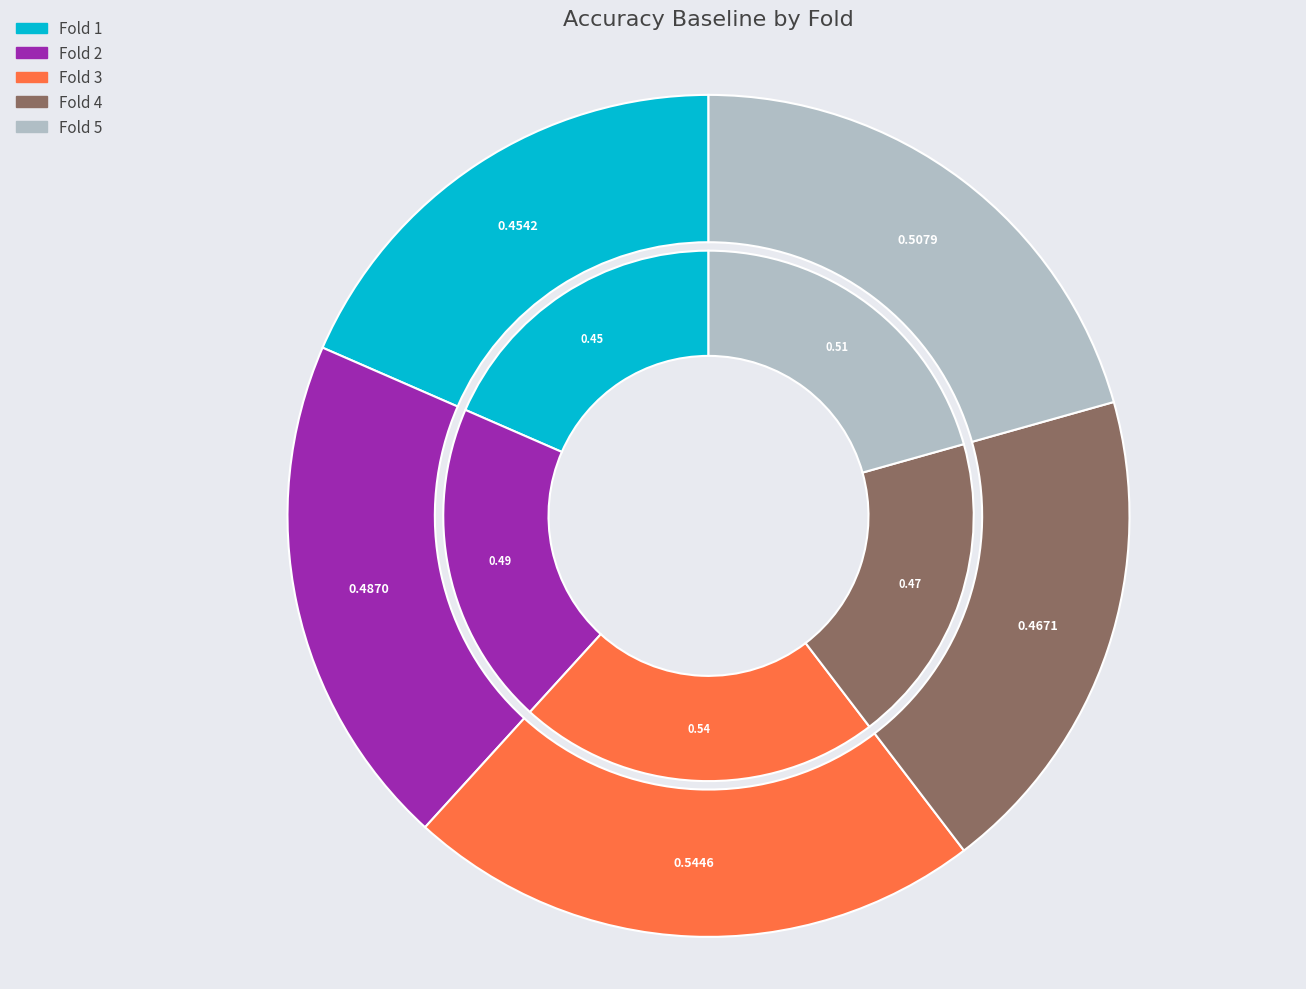

Is there a majority slice in this chart?

No